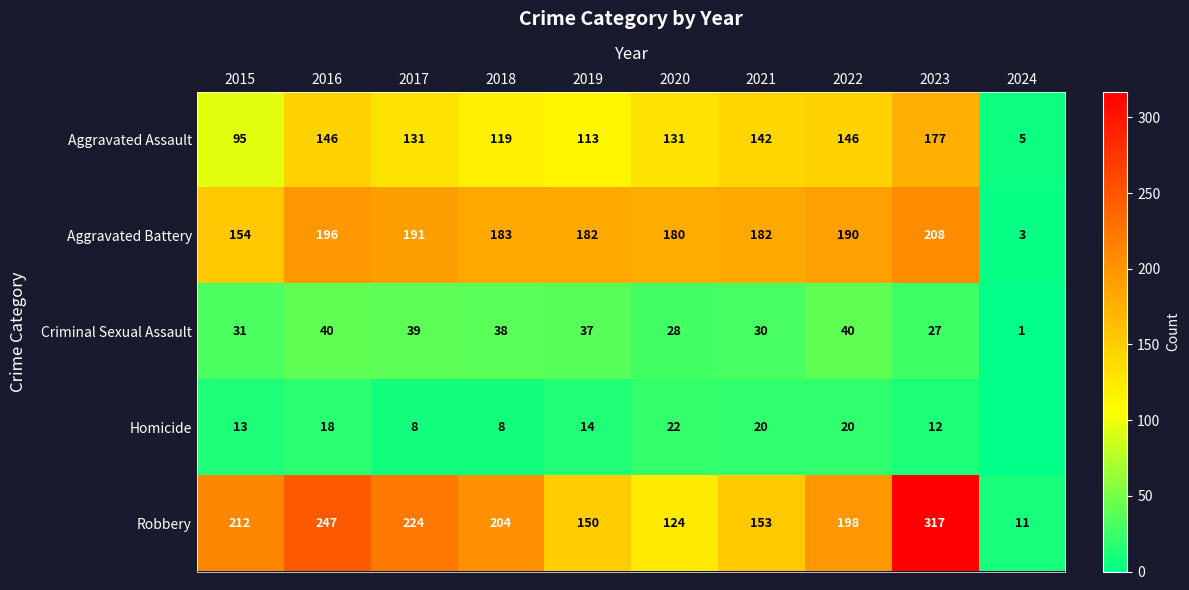

At which label does Robbery reach its minimum?

2024